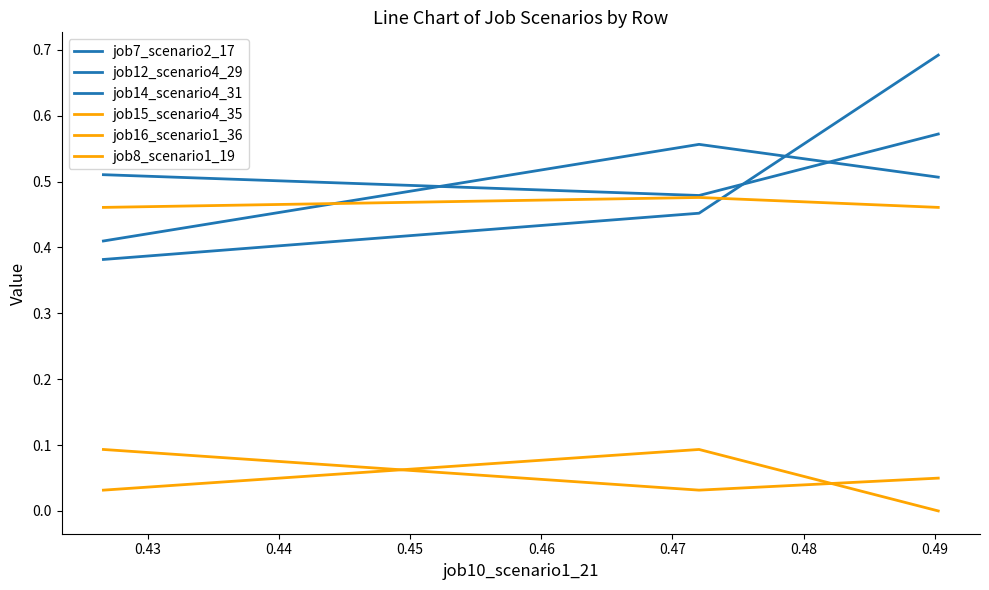

What is the value of the job14_scenario4_31 point at the 2nd from the left?

0.5